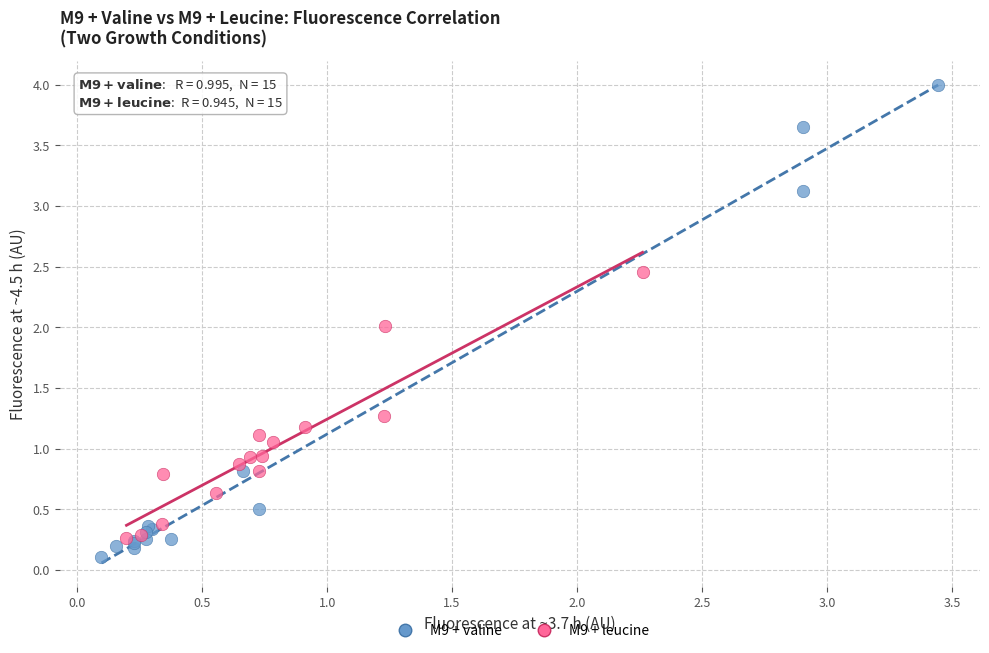

Which series has the widest spread of Y values?

M9 + valine